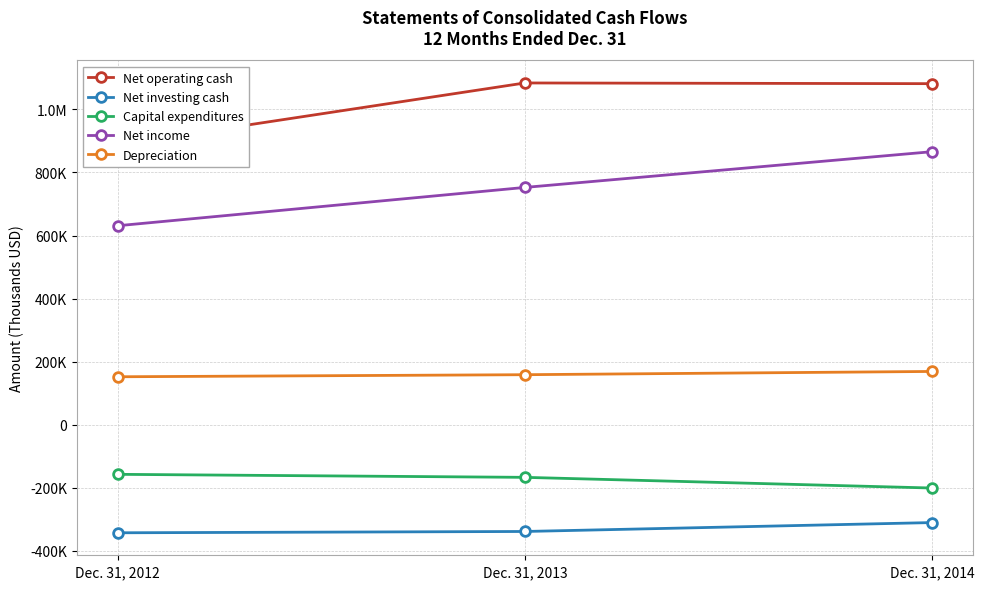

What is the total value across all series at Dec. 31, 2013?

1490096